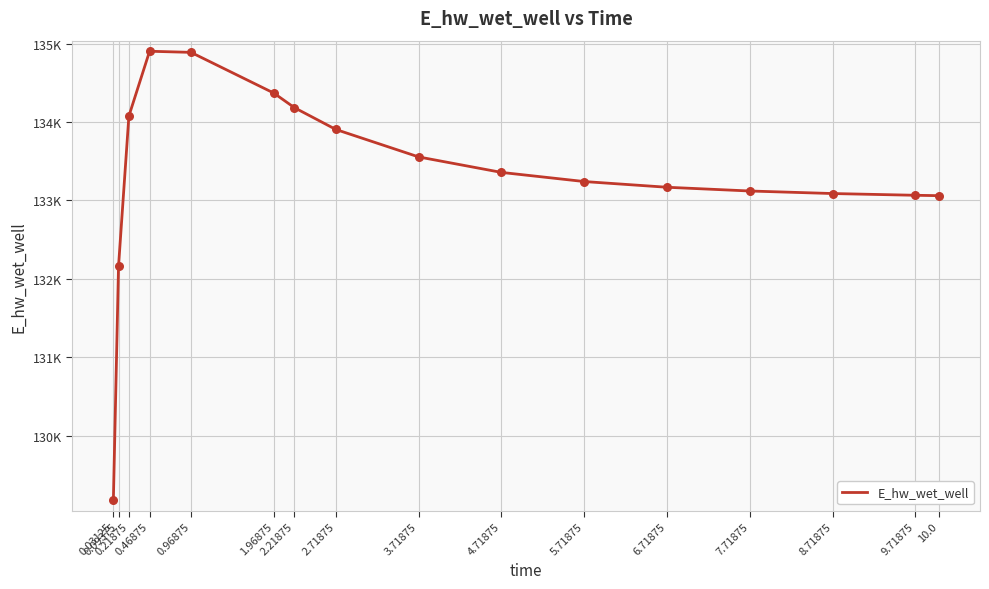

Which has a higher value, 0.46875 or 6.71875?

0.46875